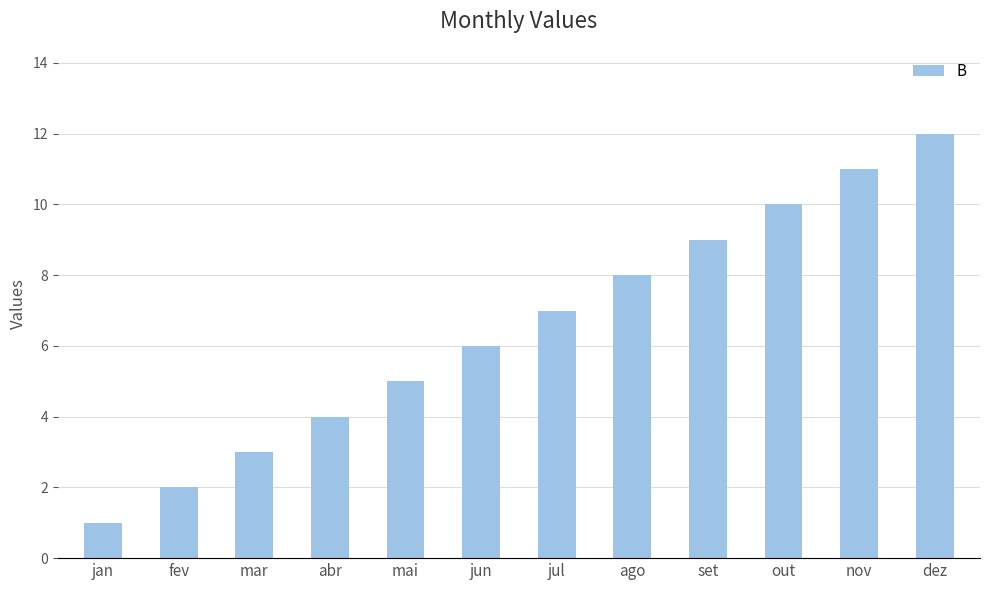

Which has a higher value, mai or nov?

nov